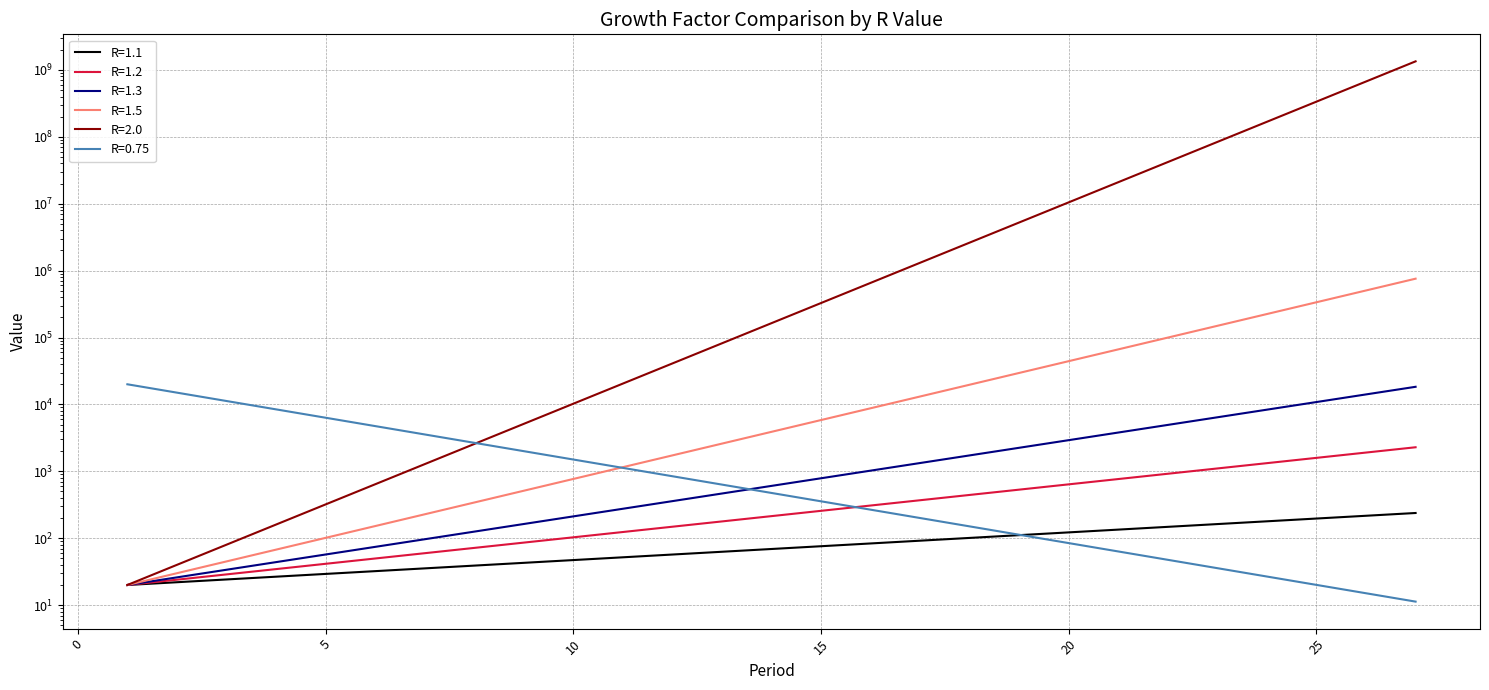

What is the smallest value displayed?

11.3